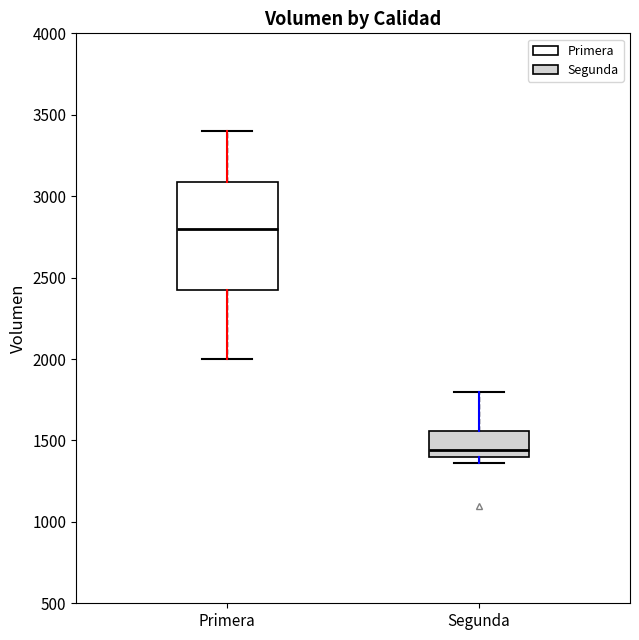

Comparing the boxes themselves (not the whiskers), which one is the tallest?

Primera